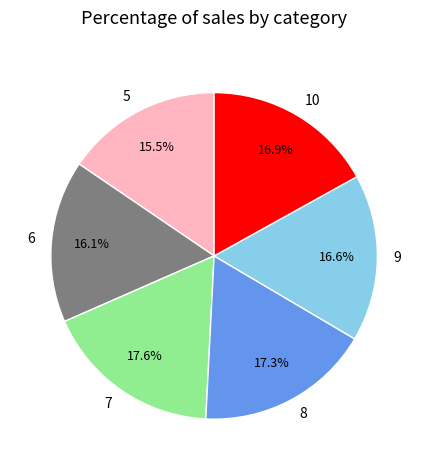

Is the sum of 10 and 7 greater than half?

No